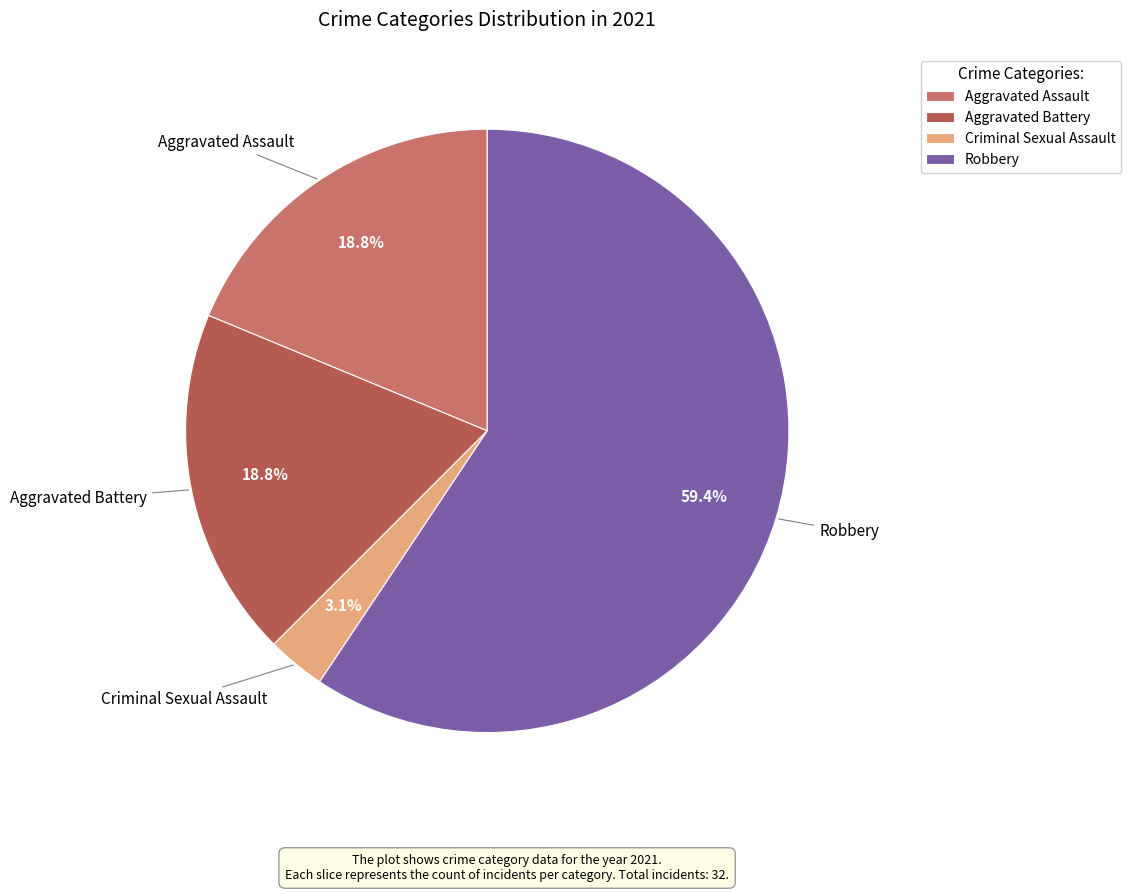

Is the sum of Aggravated Battery and Criminal Sexual Assault greater than half?

No